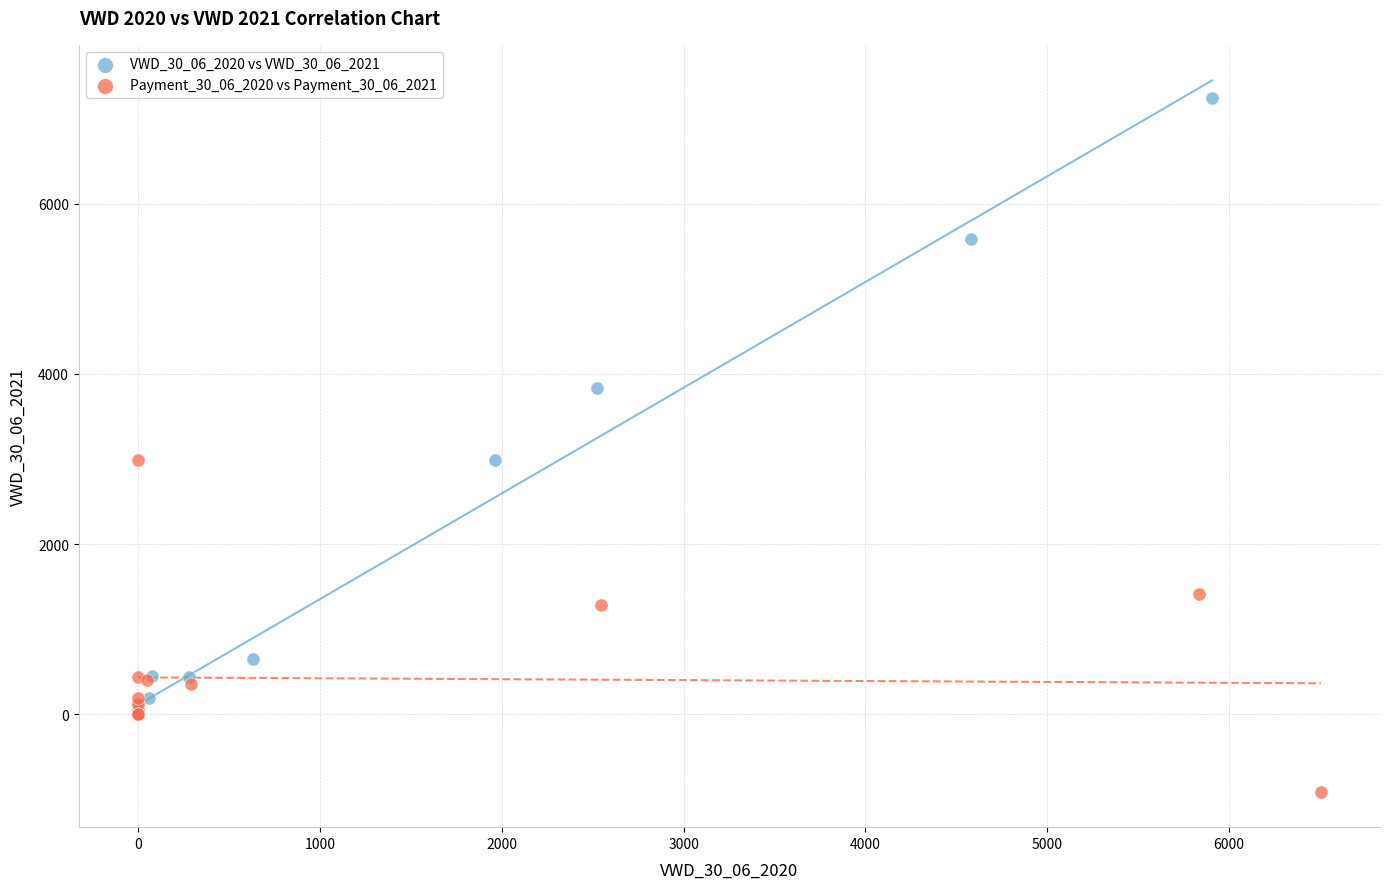

Which series reaches the maximum Y coordinate?

VWD_30_06_2020 vs VWD_30_06_2021